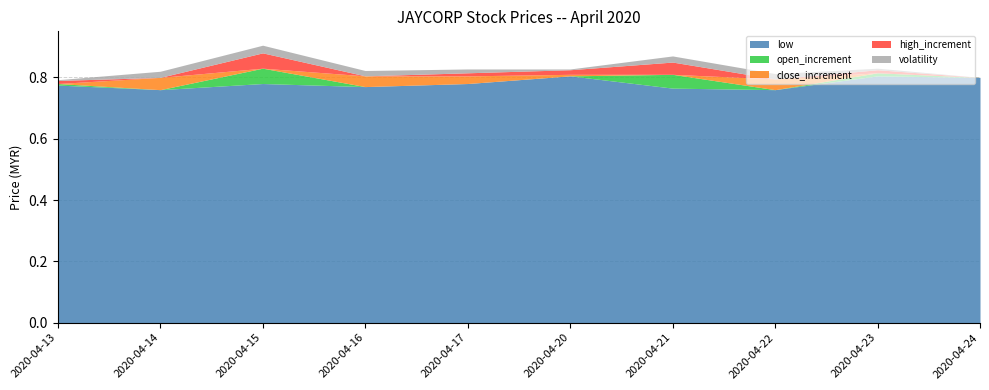

True or false: open and low cross at least once.

False